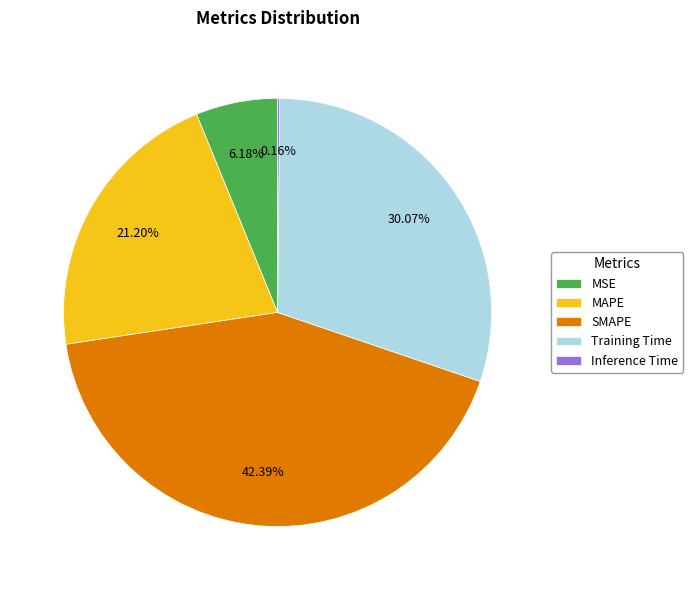

Is it true that SMAPE is 42% of the pie?

True